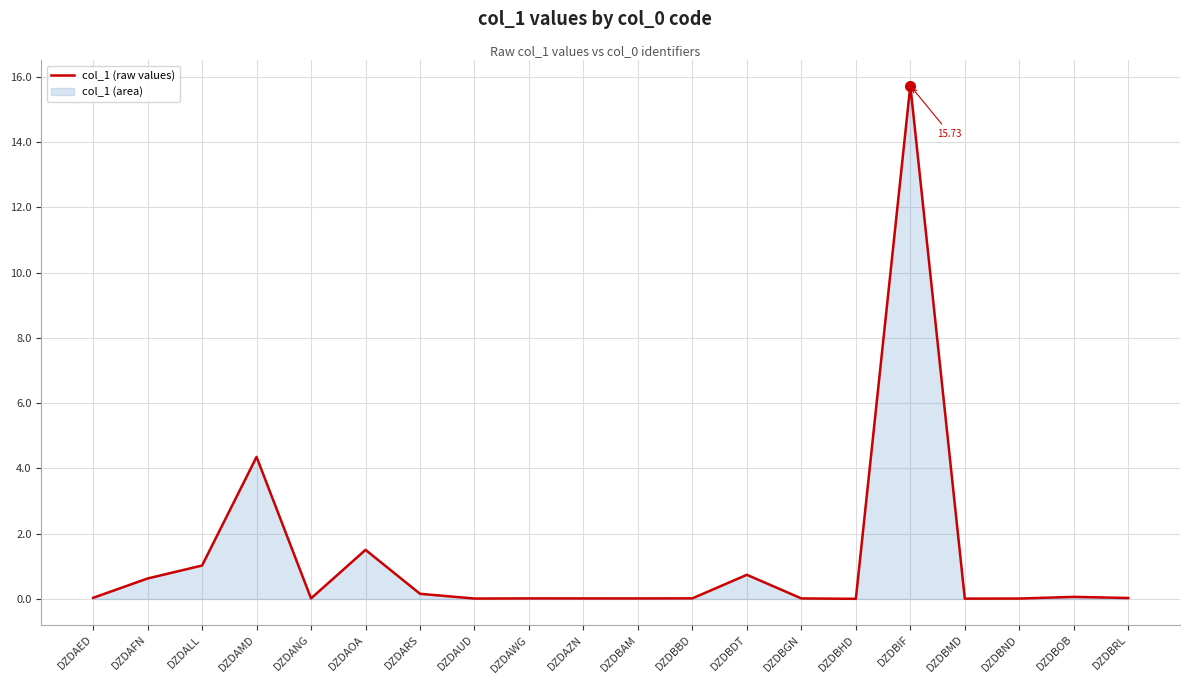

How many series are shown in this chart?

1